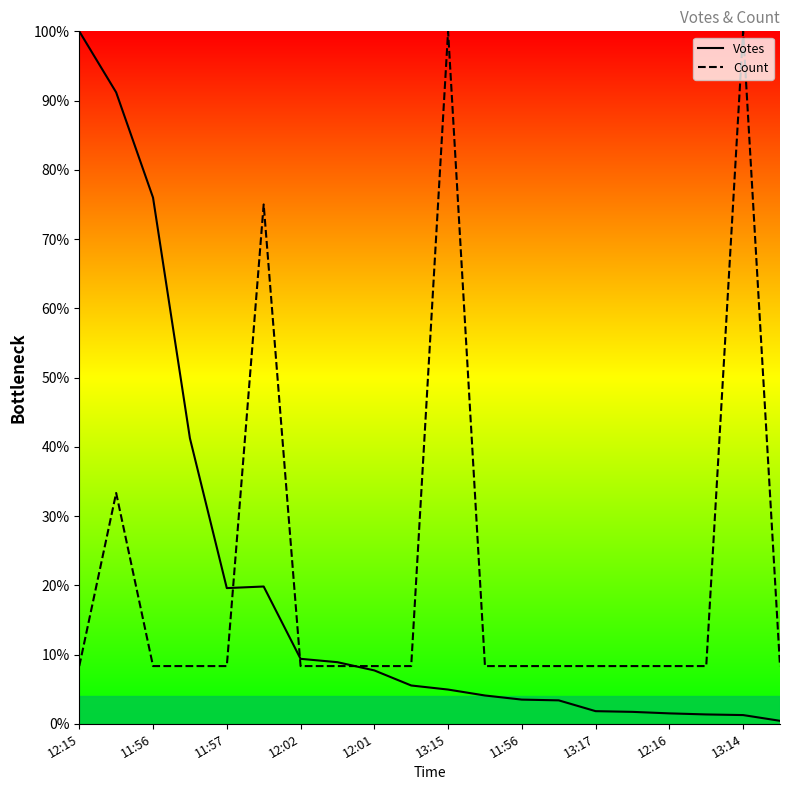

What is the total value across all series at 11:56?

1.2